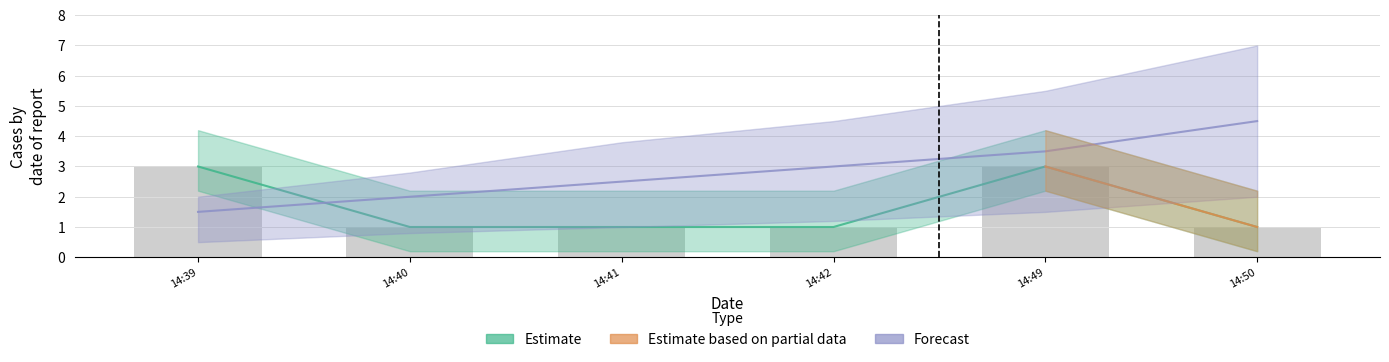

The value at 14:40 is 1. True or false?

False